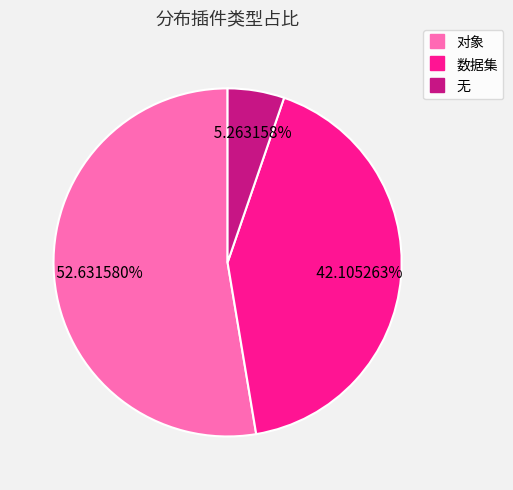

Is it true that 无 is 1% of the pie?

False